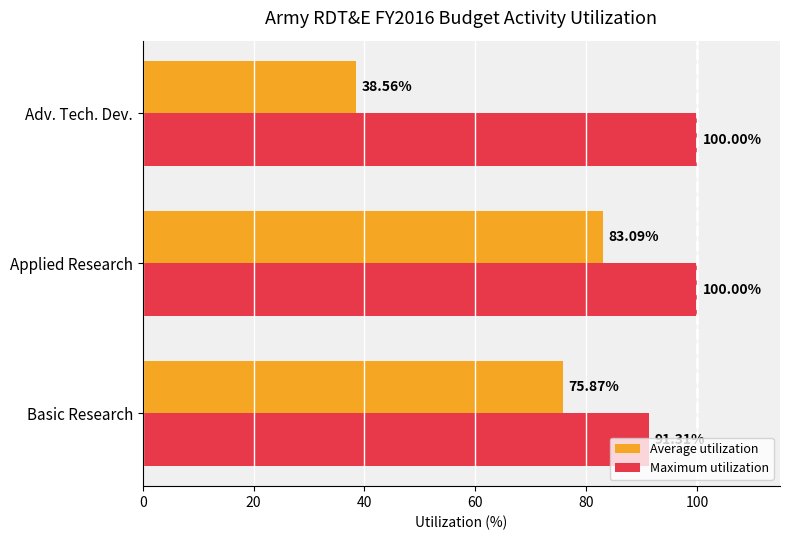

Count the number of data series in this chart.

2